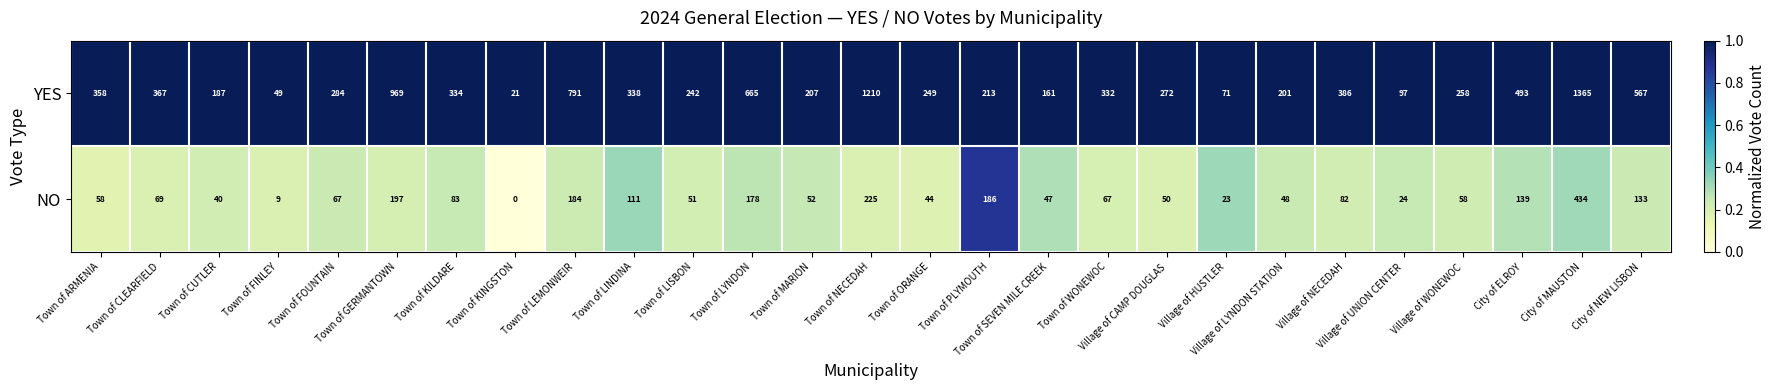

Which series has the largest total across all categories?

YES